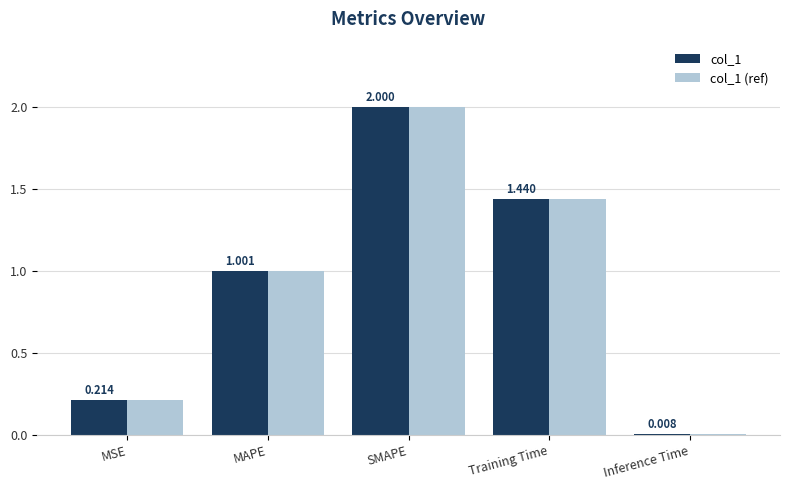

Is it true that col_1 (ref) equals 0.1 at MSE?

False